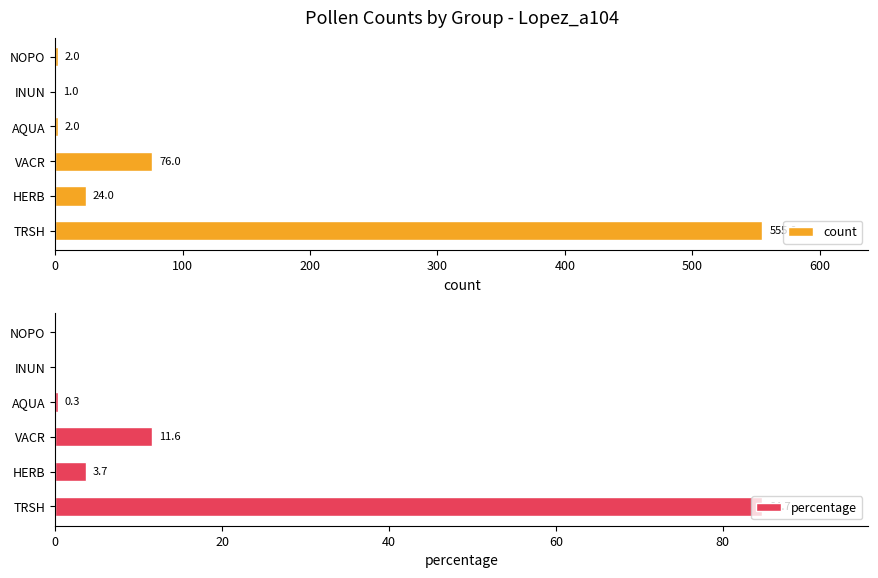

What is the sum of the count values at VACR and AQUA?

78